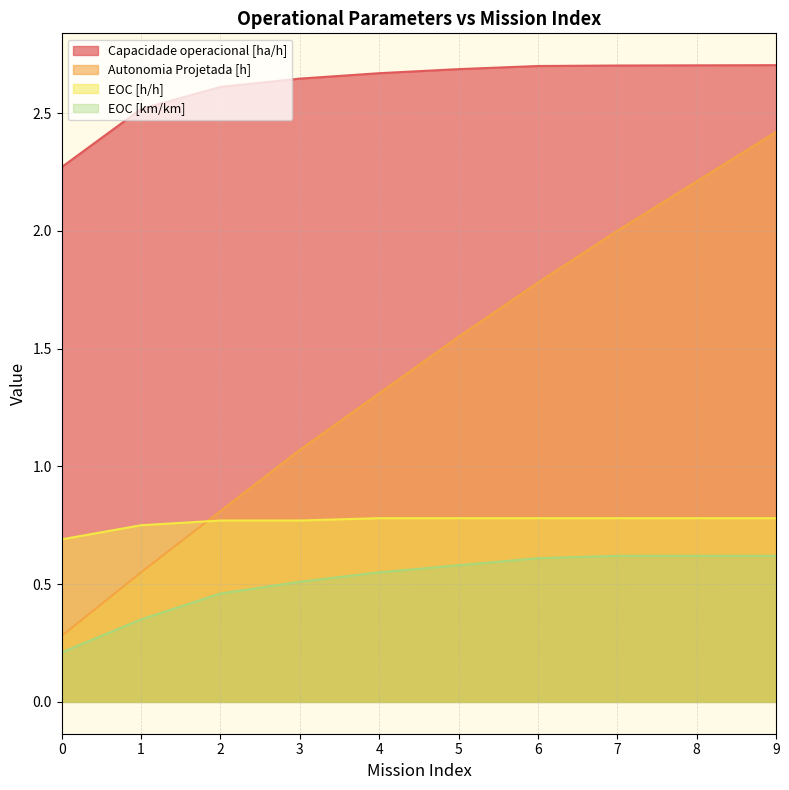

At how many categories does at least one series exceed 2?

10